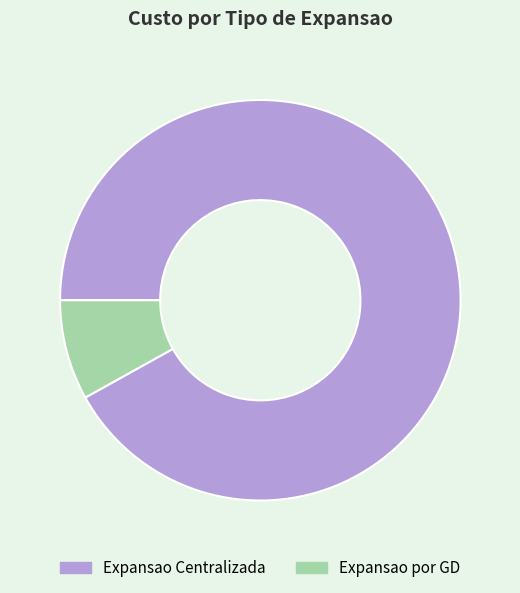

Count the number of slices in the pie.

2